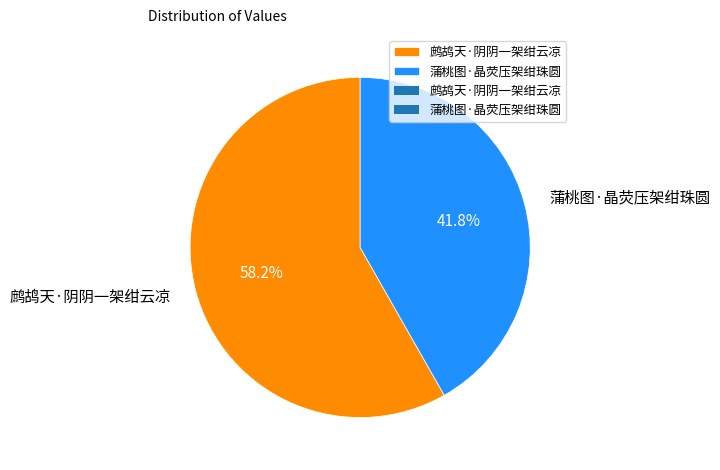

How many slices are in this pie chart?

2